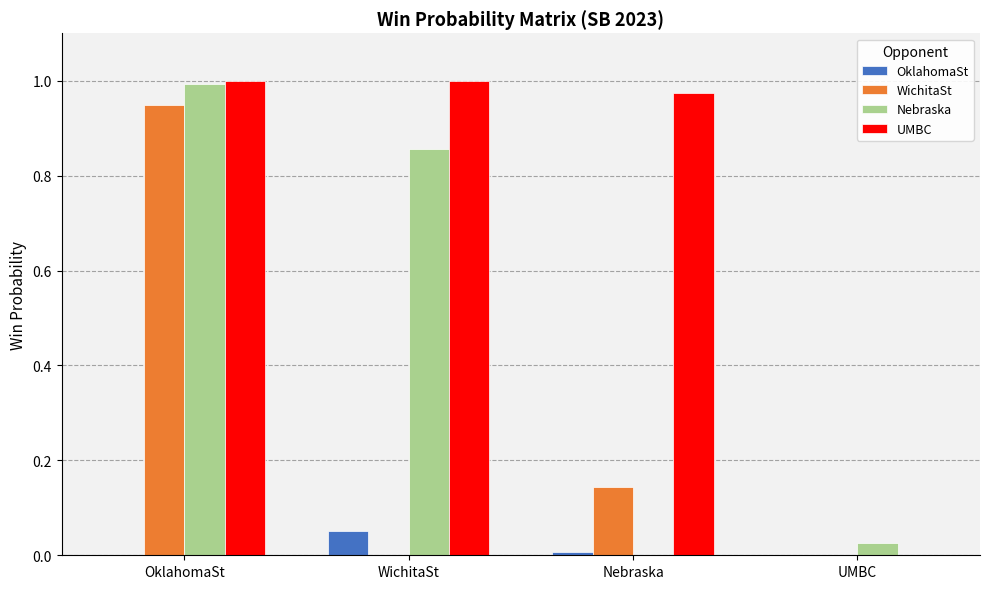

At which category is the sum across all series the highest?

OklahomaSt